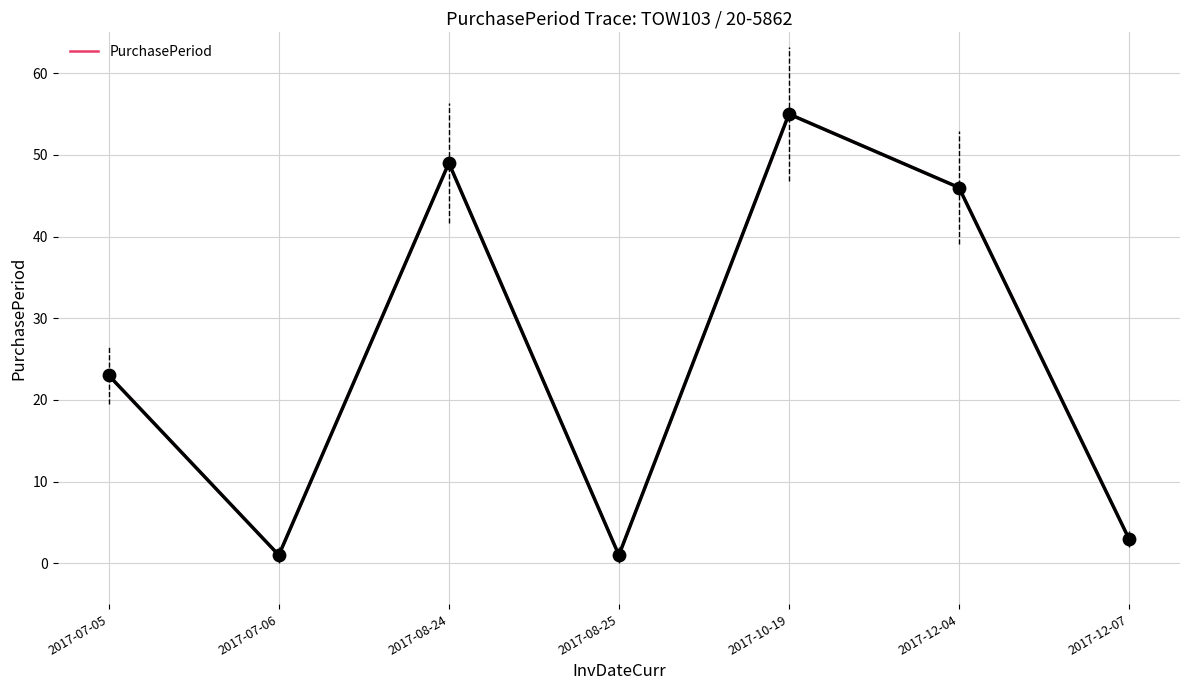

Which has a higher value, 2017-07-06 or 2017-10-19?

2017-10-19